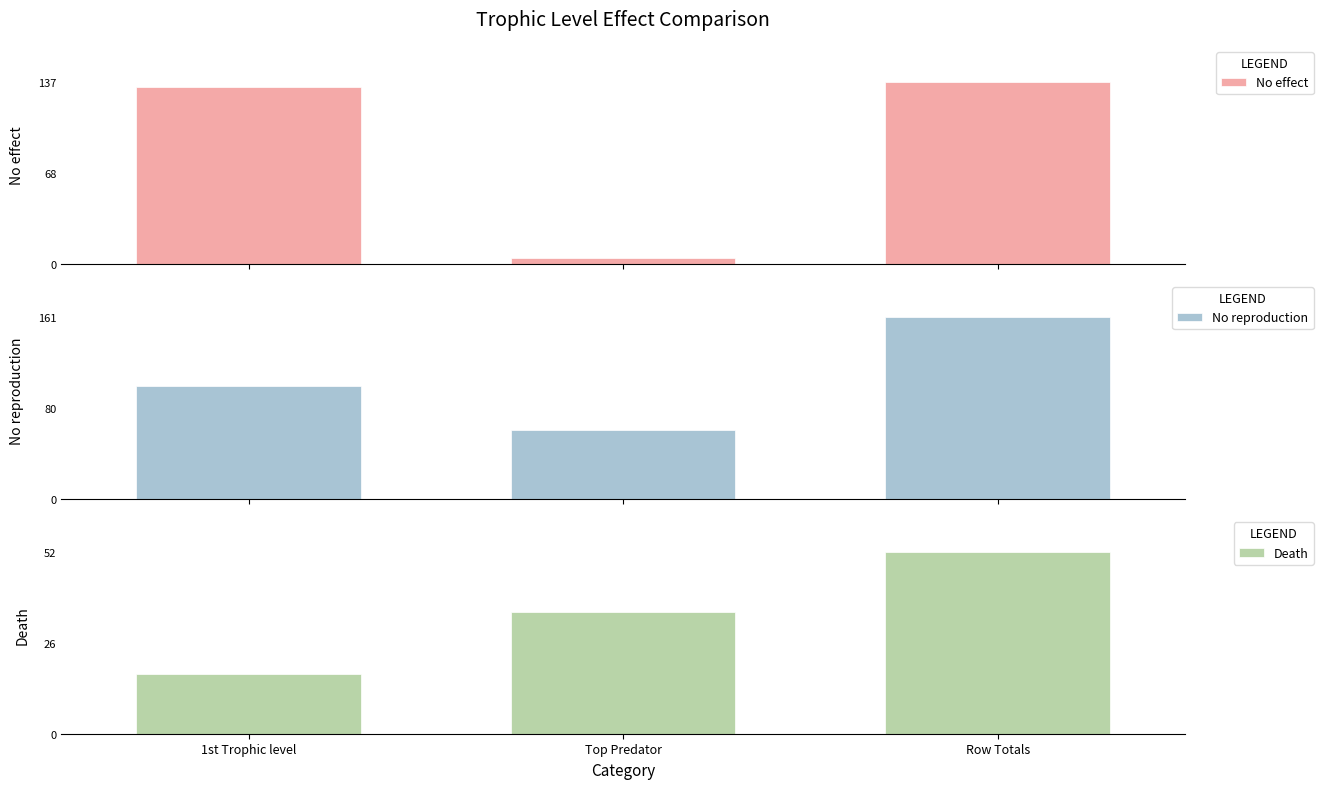

Reading left to right, what are all the values shown in this chart?

No effect: 133	4	137
No reproduction: 100	61	161
Death: 17	35	52